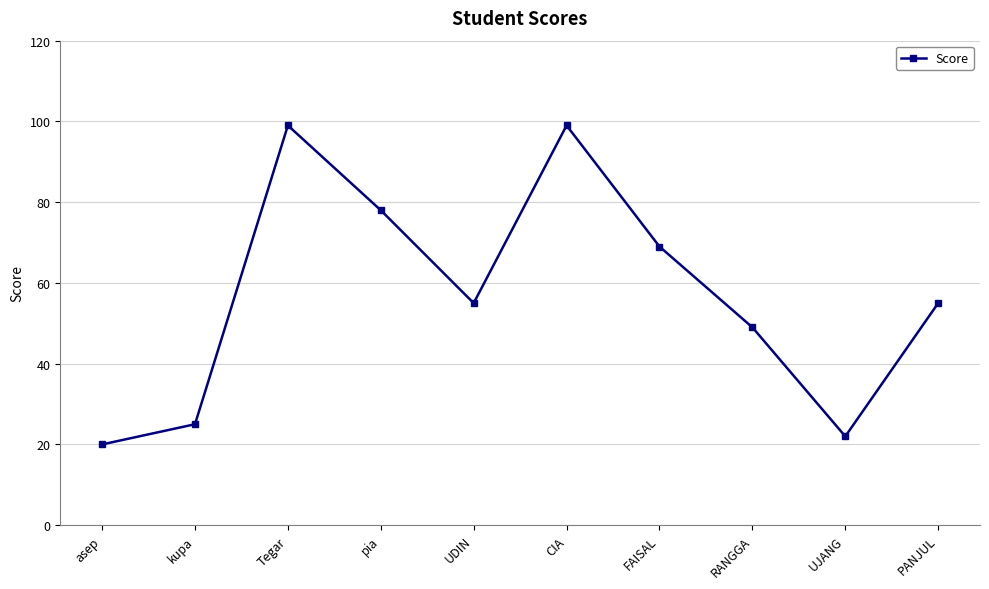

What is the value of the 8th point from the left?

49